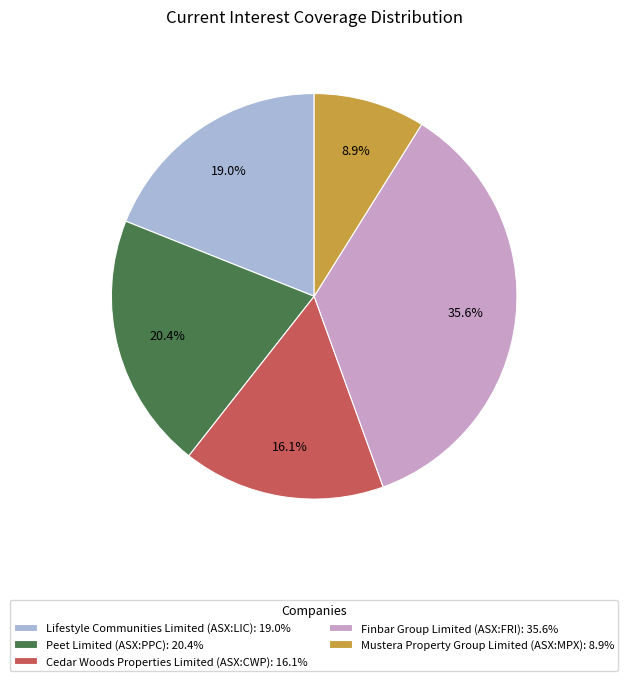

The Finbar Group Limited (ASX:FRI) slice represents 36% of the pie. True or false?

True